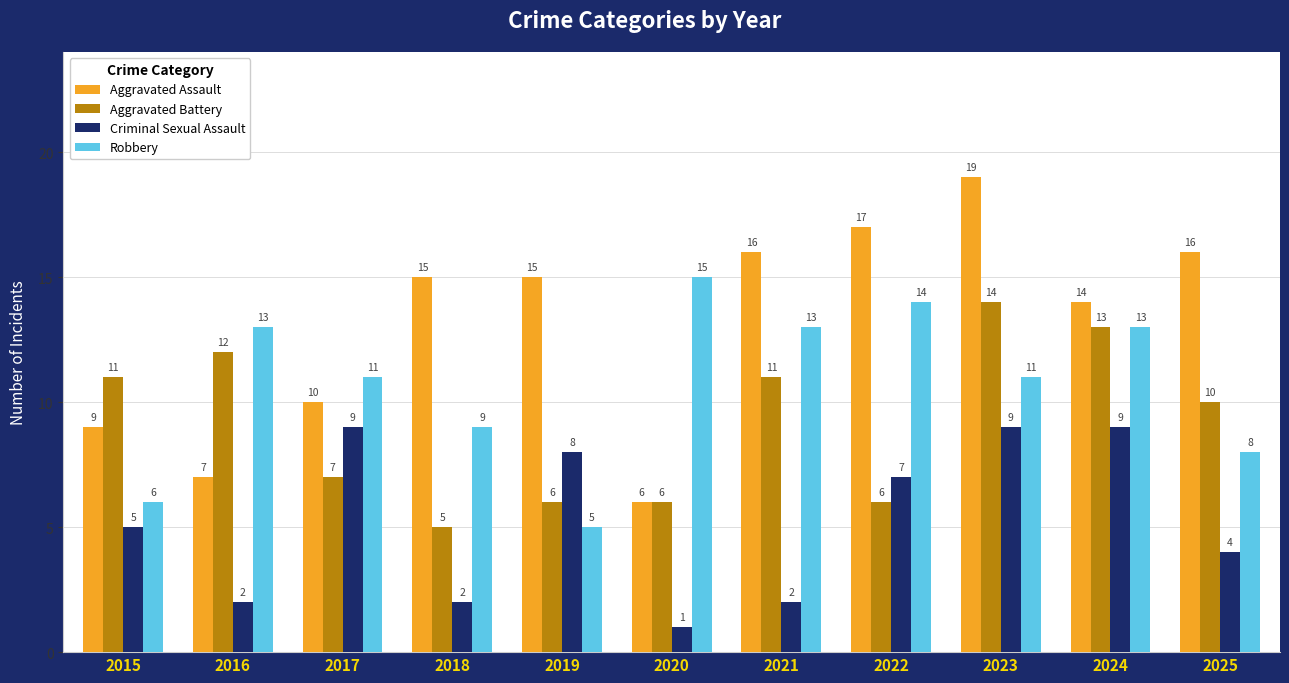

At how many categories does at least one series exceed 2?

11